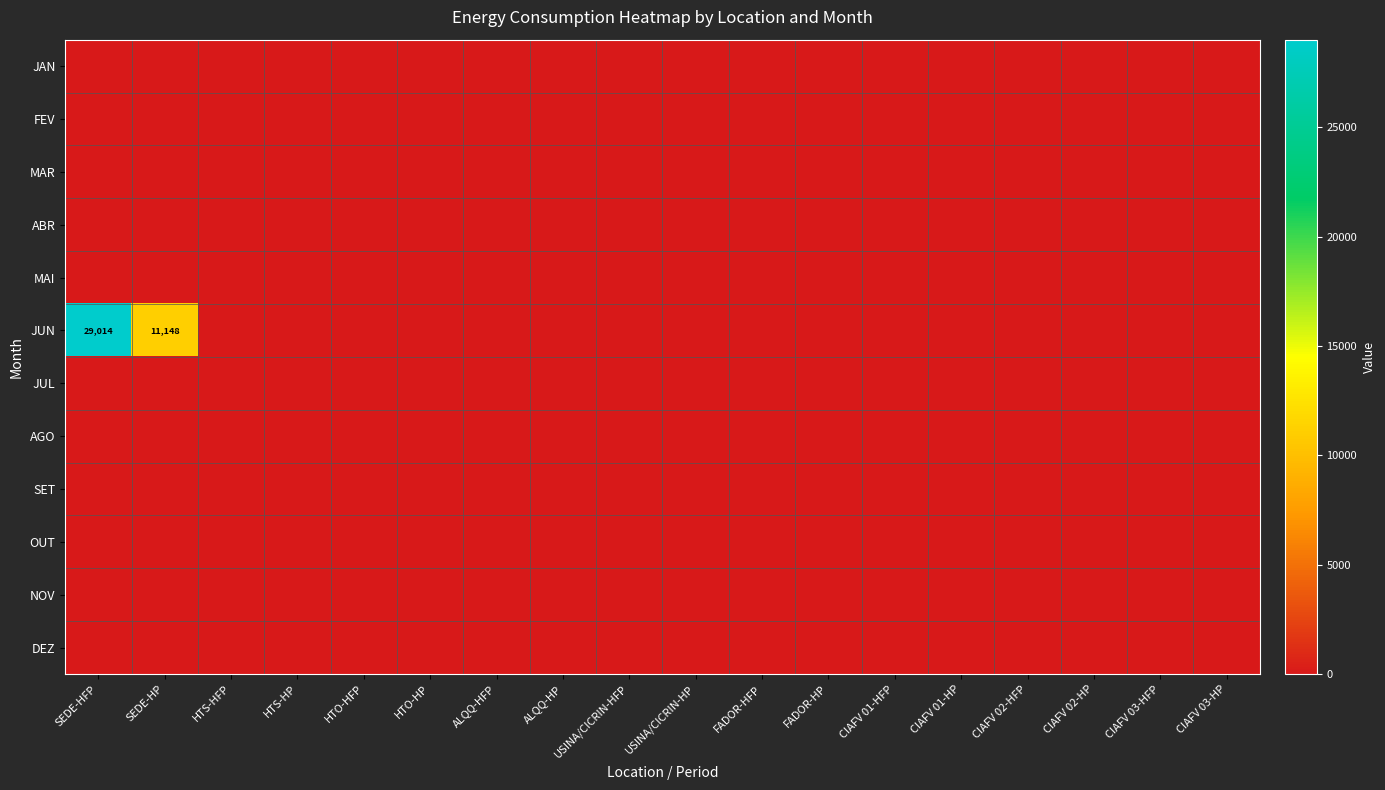

Reading left to right, what are all the values shown in this chart?

row_0: SEDE-HFP=0.0	SEDE-HP=0.0	HTS-HFP=0.0	HTS-HP=0.0	HTO-HFP=0.0	HTO-HP=0.0	ALQQ-HFP=0.0	ALQQ-HP=0.0	USINA/CICRIN-HFP=0.0	USINA/CICRIN-HP=0.0	FADOR-HFP=0.0	FADOR-HP=0.0	CIAFV 01-HFP=0.0	CIAFV 01-HP=0.0	CIAFV 02-HFP=0.0	CIAFV 02-HP=0.0	CIAFV 03-HFP=0.0	CIAFV 03-HP=0.0
row_1: SEDE-HFP=0.0	SEDE-HP=0.0	HTS-HFP=0.0	HTS-HP=0.0	HTO-HFP=0.0	HTO-HP=0.0	ALQQ-HFP=0.0	ALQQ-HP=0.0	USINA/CICRIN-HFP=0.0	USINA/CICRIN-HP=0.0	FADOR-HFP=0.0	FADOR-HP=0.0	CIAFV 01-HFP=0.0	CIAFV 01-HP=0.0	CIAFV 02-HFP=0.0	CIAFV 02-HP=0.0	CIAFV 03-HFP=0.0	CIAFV 03-HP=0.0
row_2: SEDE-HFP=0.0	SEDE-HP=0.0	HTS-HFP=0.0	HTS-HP=0.0	HTO-HFP=0.0	HTO-HP=0.0	ALQQ-HFP=0.0	ALQQ-HP=0.0	USINA/CICRIN-HFP=0.0	USINA/CICRIN-HP=0.0	FADOR-HFP=0.0	FADOR-HP=0.0	CIAFV 01-HFP=0.0	CIAFV 01-HP=0.0	CIAFV 02-HFP=0.0	CIAFV 02-HP=0.0	CIAFV 03-HFP=0.0	CIAFV 03-HP=0.0
row_3: SEDE-HFP=0.0	SEDE-HP=0.0	HTS-HFP=0.0	HTS-HP=0.0	HTO-HFP=0.0	HTO-HP=0.0	ALQQ-HFP=0.0	ALQQ-HP=0.0	USINA/CICRIN-HFP=0.0	USINA/CICRIN-HP=0.0	FADOR-HFP=0.0	FADOR-HP=0.0	CIAFV 01-HFP=0.0	CIAFV 01-HP=0.0	CIAFV 02-HFP=0.0	CIAFV 02-HP=0.0	CIAFV 03-HFP=0.0	CIAFV 03-HP=0.0
row_4: SEDE-HFP=0.0	SEDE-HP=0.0	HTS-HFP=0.0	HTS-HP=0.0	HTO-HFP=0.0	HTO-HP=0.0	ALQQ-HFP=0.0	ALQQ-HP=0.0	USINA/CICRIN-HFP=0.0	USINA/CICRIN-HP=0.0	FADOR-HFP=0.0	FADOR-HP=0.0	CIAFV 01-HFP=0.0	CIAFV 01-HP=0.0	CIAFV 02-HFP=0.0	CIAFV 02-HP=0.0	CIAFV 03-HFP=0.0	CIAFV 03-HP=0.0
row_5: SEDE-HFP=29014.2	SEDE-HP=11148.0	HTS-HFP=0.0	HTS-HP=0.0	HTO-HFP=0.0	HTO-HP=0.0	ALQQ-HFP=0.0	ALQQ-HP=0.0	USINA/CICRIN-HFP=0.0	USINA/CICRIN-HP=0.0	FADOR-HFP=0.0	FADOR-HP=0.0	CIAFV 01-HFP=0.0	CIAFV 01-HP=0.0	CIAFV 02-HFP=0.0	CIAFV 02-HP=0.0	CIAFV 03-HFP=0.0	CIAFV 03-HP=0.0
row_6: SEDE-HFP=0.0	SEDE-HP=0.0	HTS-HFP=0.0	HTS-HP=0.0	HTO-HFP=0.0	HTO-HP=0.0	ALQQ-HFP=0.0	ALQQ-HP=0.0	USINA/CICRIN-HFP=0.0	USINA/CICRIN-HP=0.0	FADOR-HFP=0.0	FADOR-HP=0.0	CIAFV 01-HFP=0.0	CIAFV 01-HP=0.0	CIAFV 02-HFP=0.0	CIAFV 02-HP=0.0	CIAFV 03-HFP=0.0	CIAFV 03-HP=0.0
row_7: SEDE-HFP=0.0	SEDE-HP=0.0	HTS-HFP=0.0	HTS-HP=0.0	HTO-HFP=0.0	HTO-HP=0.0	ALQQ-HFP=0.0	ALQQ-HP=0.0	USINA/CICRIN-HFP=0.0	USINA/CICRIN-HP=0.0	FADOR-HFP=0.0	FADOR-HP=0.0	CIAFV 01-HFP=0.0	CIAFV 01-HP=0.0	CIAFV 02-HFP=0.0	CIAFV 02-HP=0.0	CIAFV 03-HFP=0.0	CIAFV 03-HP=0.0
row_8: SEDE-HFP=0.0	SEDE-HP=0.0	HTS-HFP=0.0	HTS-HP=0.0	HTO-HFP=0.0	HTO-HP=0.0	ALQQ-HFP=0.0	ALQQ-HP=0.0	USINA/CICRIN-HFP=0.0	USINA/CICRIN-HP=0.0	FADOR-HFP=0.0	FADOR-HP=0.0	CIAFV 01-HFP=0.0	CIAFV 01-HP=0.0	CIAFV 02-HFP=0.0	CIAFV 02-HP=0.0	CIAFV 03-HFP=0.0	CIAFV 03-HP=0.0
row_9: SEDE-HFP=0.0	SEDE-HP=0.0	HTS-HFP=0.0	HTS-HP=0.0	HTO-HFP=0.0	HTO-HP=0.0	ALQQ-HFP=0.0	ALQQ-HP=0.0	USINA/CICRIN-HFP=0.0	USINA/CICRIN-HP=0.0	FADOR-HFP=0.0	FADOR-HP=0.0	CIAFV 01-HFP=0.0	CIAFV 01-HP=0.0	CIAFV 02-HFP=0.0	CIAFV 02-HP=0.0	CIAFV 03-HFP=0.0	CIAFV 03-HP=0.0
row_10: SEDE-HFP=0.0	SEDE-HP=0.0	HTS-HFP=0.0	HTS-HP=0.0	HTO-HFP=0.0	HTO-HP=0.0	ALQQ-HFP=0.0	ALQQ-HP=0.0	USINA/CICRIN-HFP=0.0	USINA/CICRIN-HP=0.0	FADOR-HFP=0.0	FADOR-HP=0.0	CIAFV 01-HFP=0.0	CIAFV 01-HP=0.0	CIAFV 02-HFP=0.0	CIAFV 02-HP=0.0	CIAFV 03-HFP=0.0	CIAFV 03-HP=0.0
row_11: SEDE-HFP=0.0	SEDE-HP=0.0	HTS-HFP=0.0	HTS-HP=0.0	HTO-HFP=0.0	HTO-HP=0.0	ALQQ-HFP=0.0	ALQQ-HP=0.0	USINA/CICRIN-HFP=0.0	USINA/CICRIN-HP=0.0	FADOR-HFP=0.0	FADOR-HP=0.0	CIAFV 01-HFP=0.0	CIAFV 01-HP=0.0	CIAFV 02-HFP=0.0	CIAFV 02-HP=0.0	CIAFV 03-HFP=0.0	CIAFV 03-HP=0.0